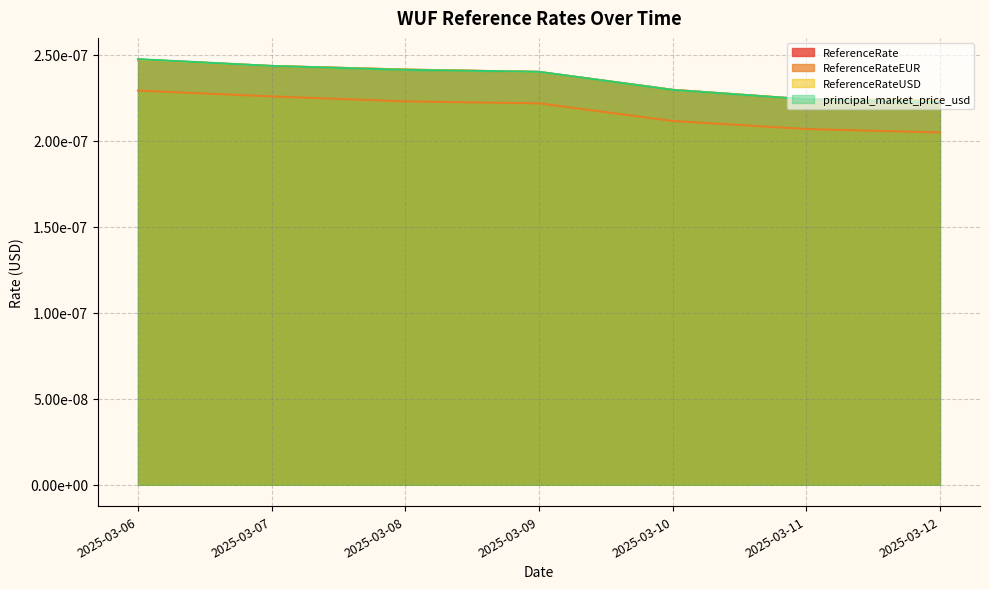

The value of ReferenceRate at 2025-03-12 is 0.0. True or false?

False